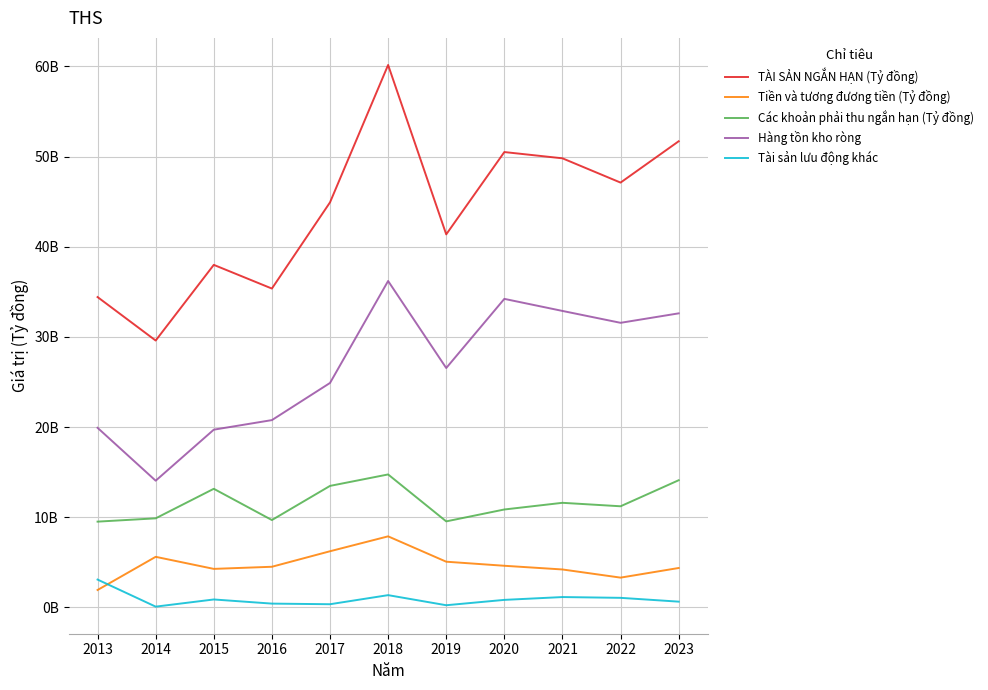

Does the chart have visible grid lines?

Yes